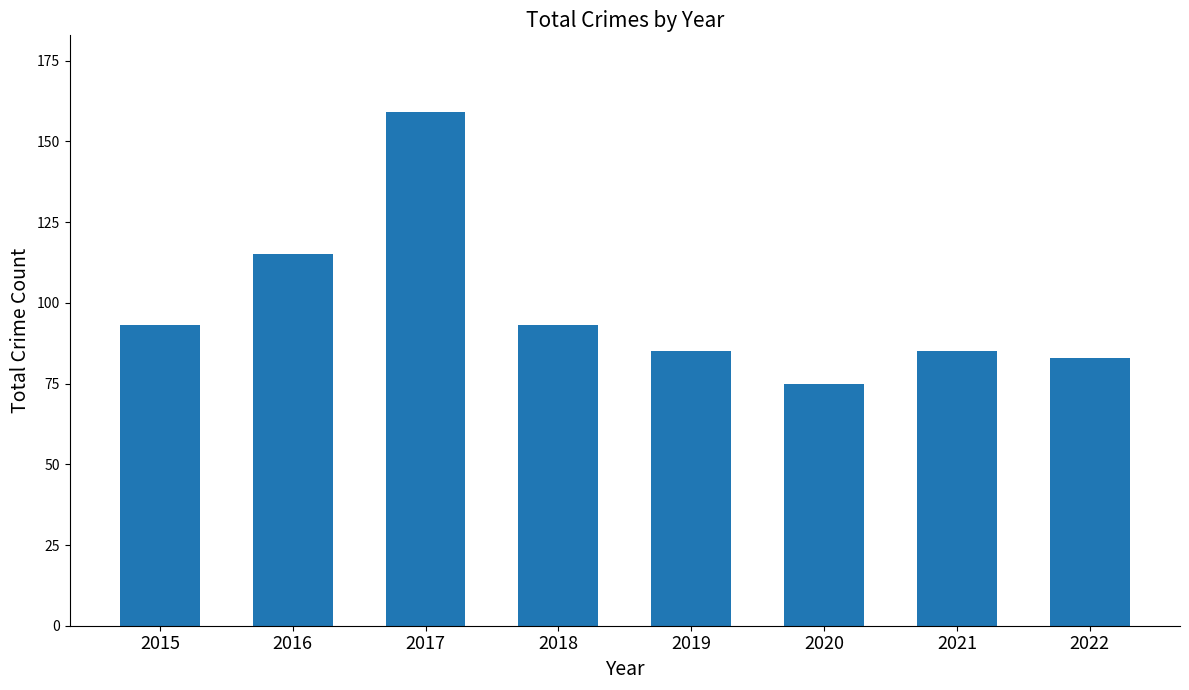

Approximately how many times larger is the value at 2017 compared to 2022?

1.9